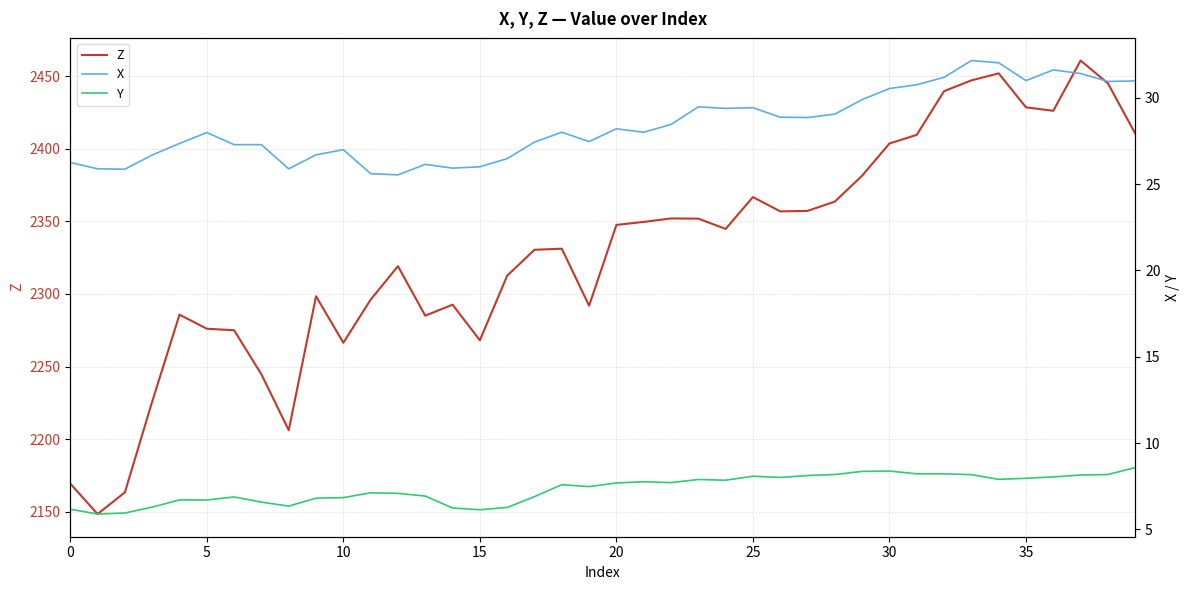

Which series has the widest spread of values?

Z